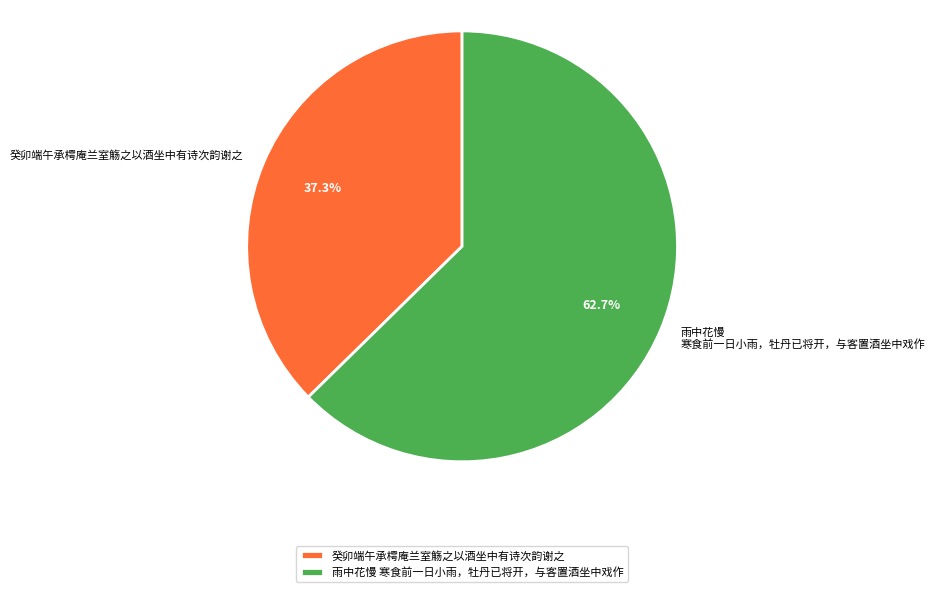

Does 癸卯端午承樗庵兰室觞之以酒坐中有诗次韵谢之 account for over 50% of the chart?

No